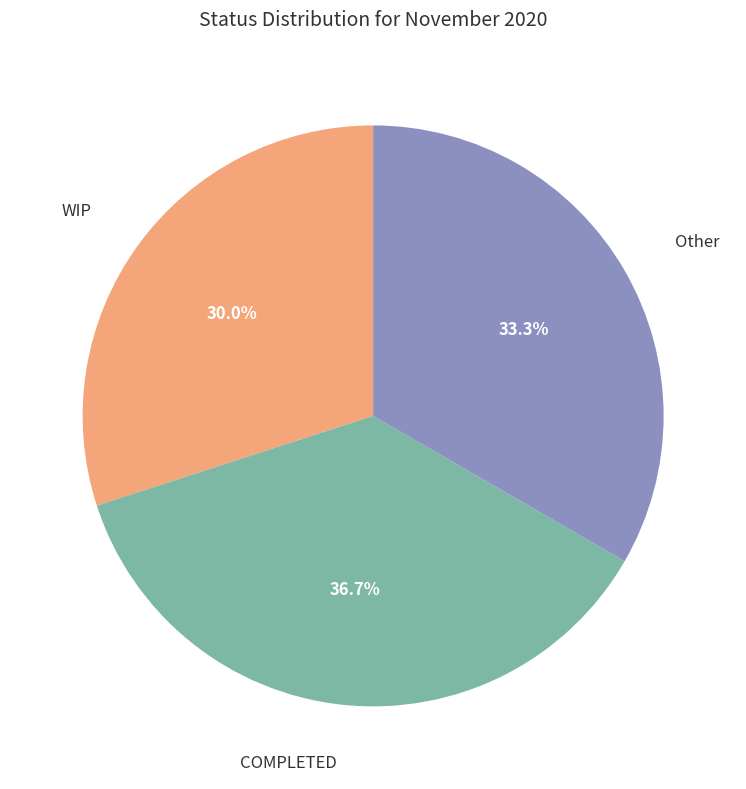

Combined, what portion of the pie is WIP and Other?

63.3%